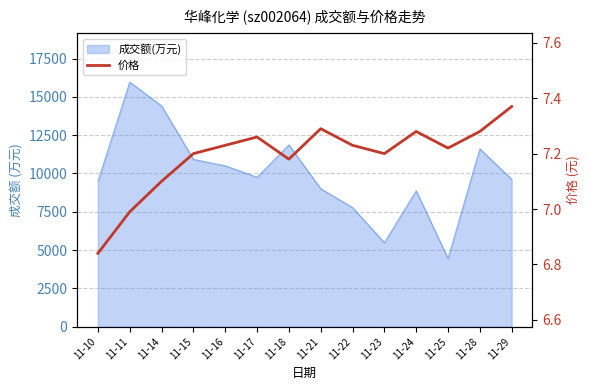

The chart shows a value of 1.7 at 11-24. True or false?

False